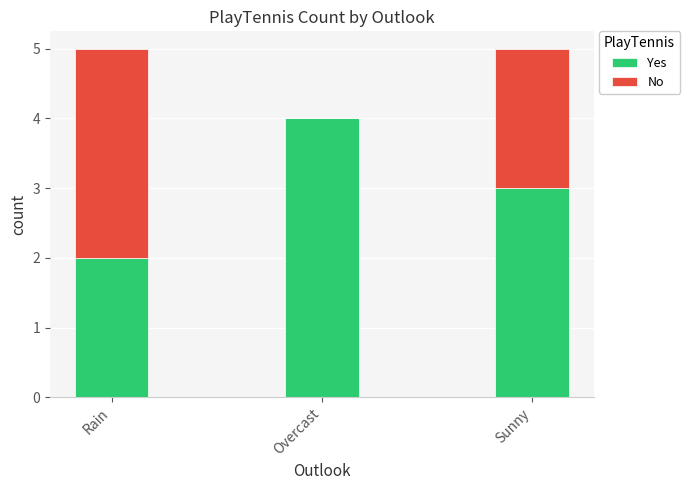

How many distinct data groups are displayed?

2